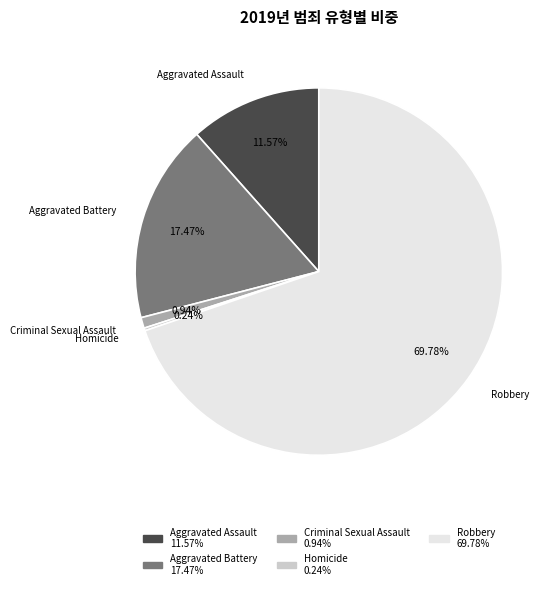

What is the majority slice?

Robbery